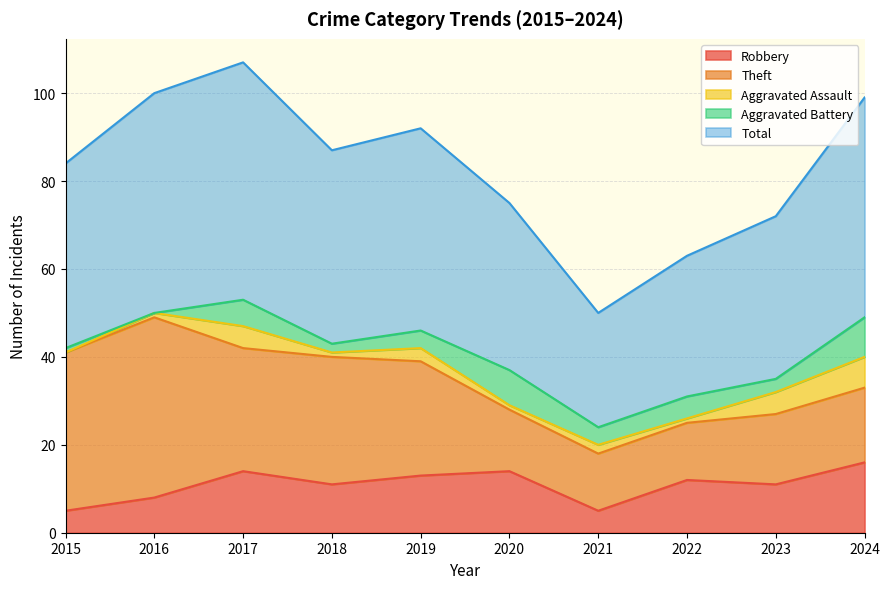

What is the sum of the Aggravated Battery values at 2016 and 2019?

4